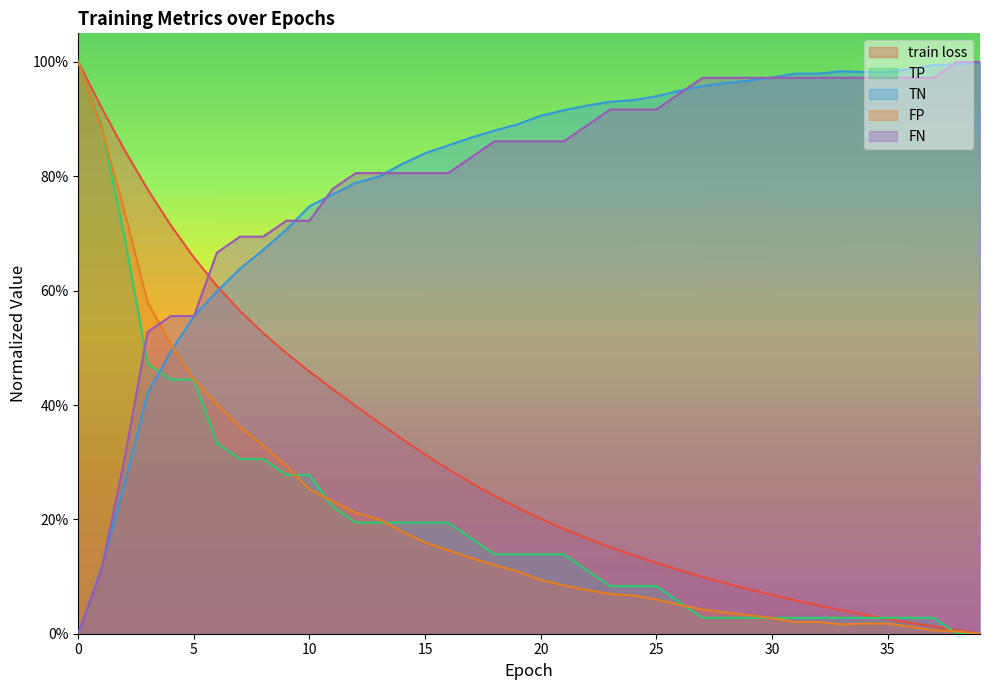

What is the value of the TN point at the 18th from the left?

0.9